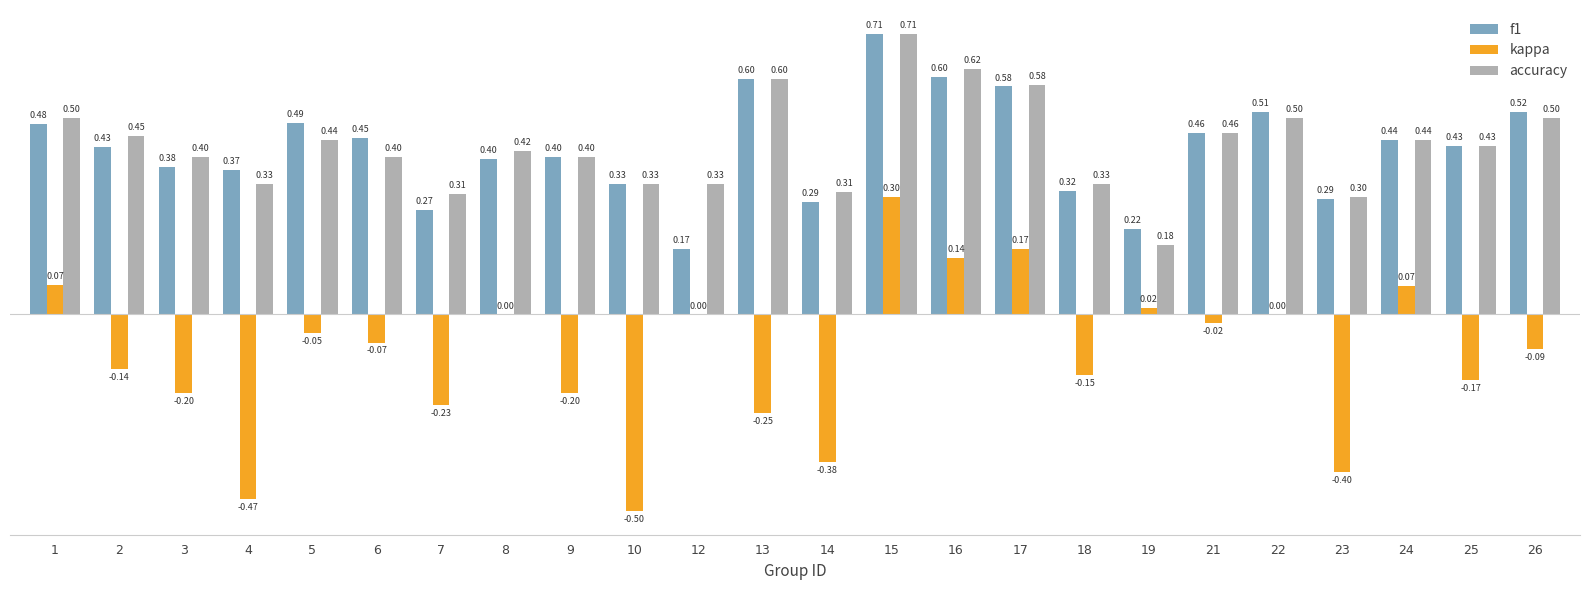

At which category is the sum across all series the highest?

15